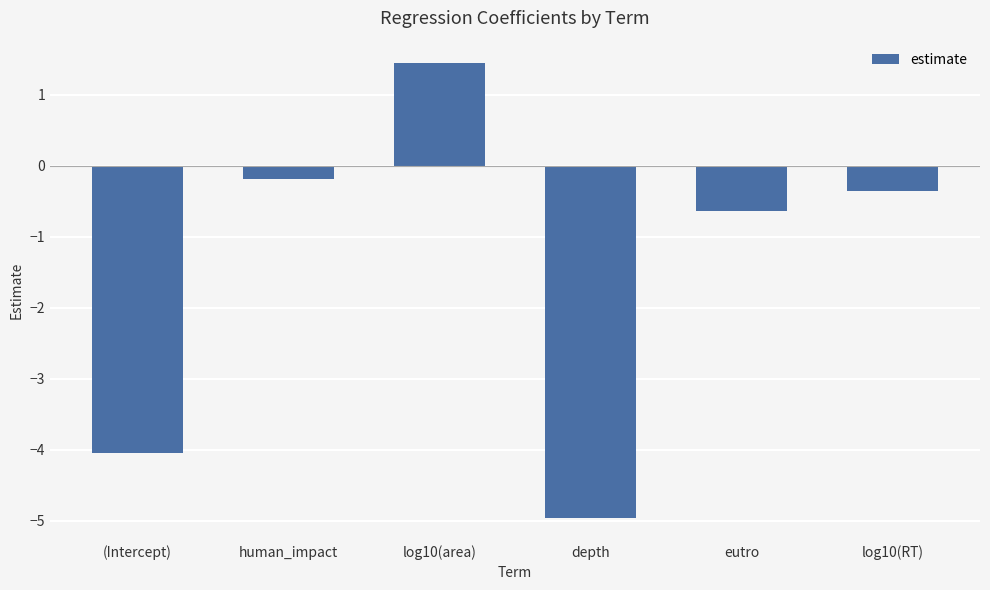

Which label corresponds to the smallest value in the chart?

depth